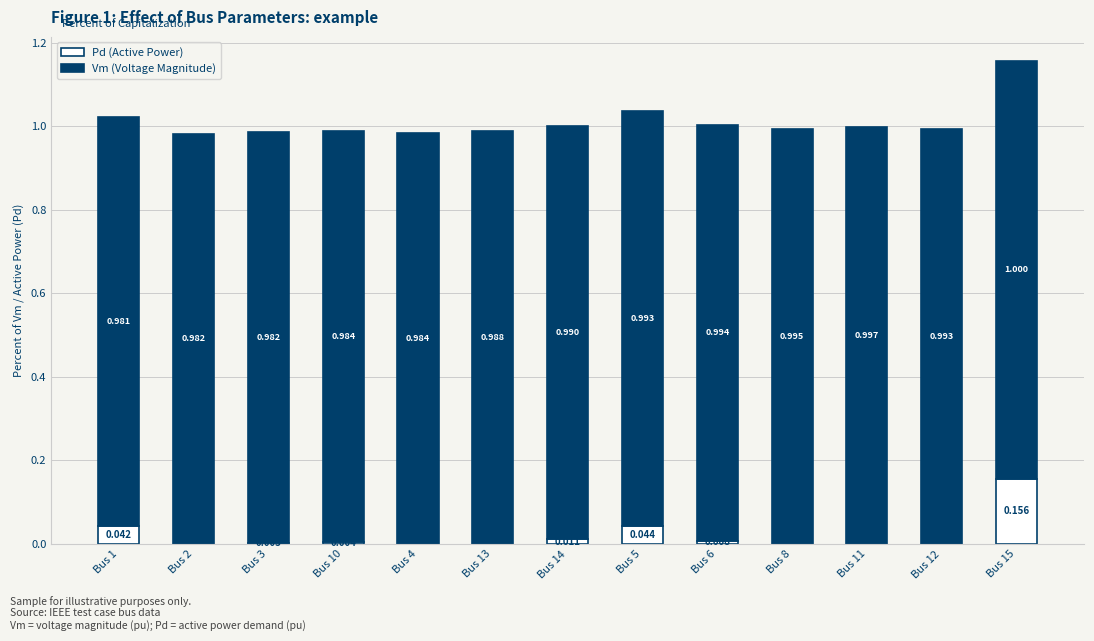

Rank the categories by Vm (Voltage Magnitude) value from highest to lowest.

Bus 15, Bus 11, Bus 8, Bus 6, Bus 5, Bus 12, Bus 14, Bus 13, Bus 4, Bus 10, Bus 3, Bus 2, Bus 1